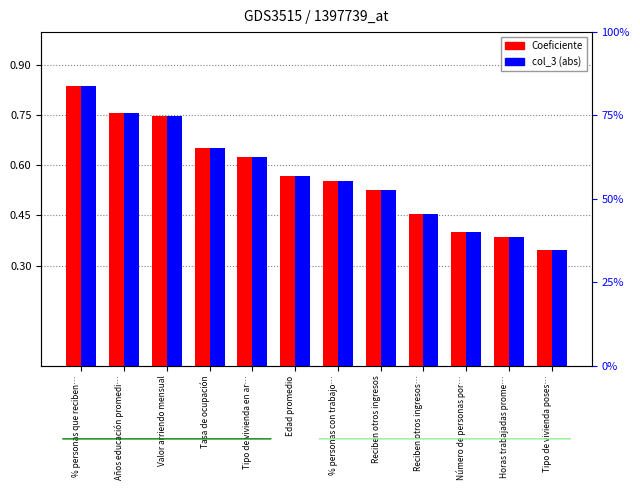

Reading left to right, transcribe all the data shown in this chart.

Coeficiente: % personas que reciben…=0.8	Años educación promedi…=0.8	Valor arriendo mensual=0.7	Tasa de ocupación=0.7	Tipo de vivienda en ar…=0.6	Edad promedio=0.6	% personas con trabajo…=0.6	Reciben otros ingresos=0.5	Reciben otros ingresos…=0.5	Número de personas por…=0.4	Horas trabajadas prome…=0.4	Tipo de vivienda poses…=0.3
col_3 (abs): % personas que reciben…=0.8	Años educación promedi…=0.8	Valor arriendo mensual=0.7	Tasa de ocupación=0.7	Tipo de vivienda en ar…=0.6	Edad promedio=0.6	% personas con trabajo…=0.6	Reciben otros ingresos=0.5	Reciben otros ingresos…=0.5	Número de personas por…=0.4	Horas trabajadas prome…=0.4	Tipo de vivienda poses…=0.3